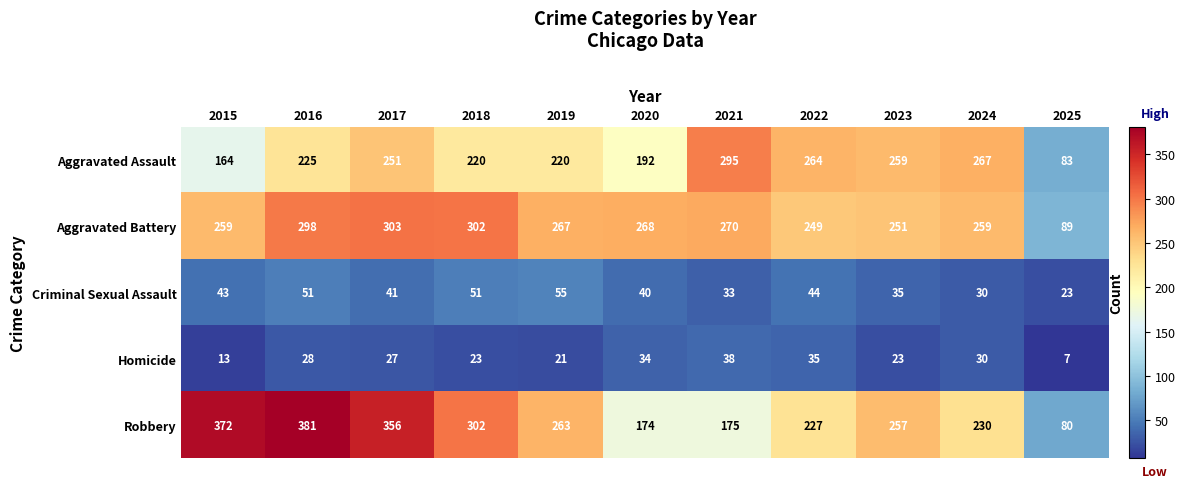

How many series are shown in this chart?

5